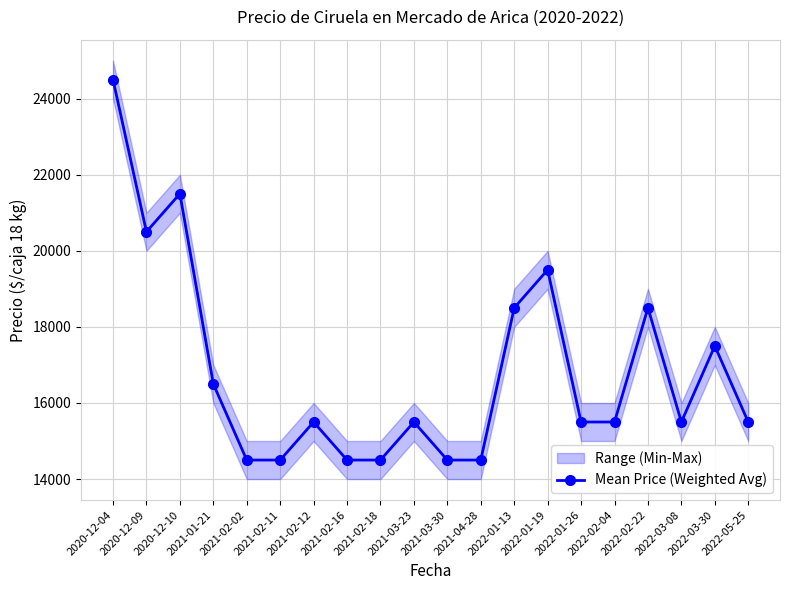

List the labels in order of value, largest first.

2020-12-04, 2020-12-10, 2020-12-09, 2022-01-19, 2022-01-13, 2022-02-22, 2022-03-30, 2021-01-21, 2021-02-12, 2021-03-23, 2022-01-26, 2022-02-04, 2022-03-08, 2022-05-25, 2021-02-02, 2021-02-11, 2021-02-16, 2021-02-18, 2021-03-30, 2021-04-28